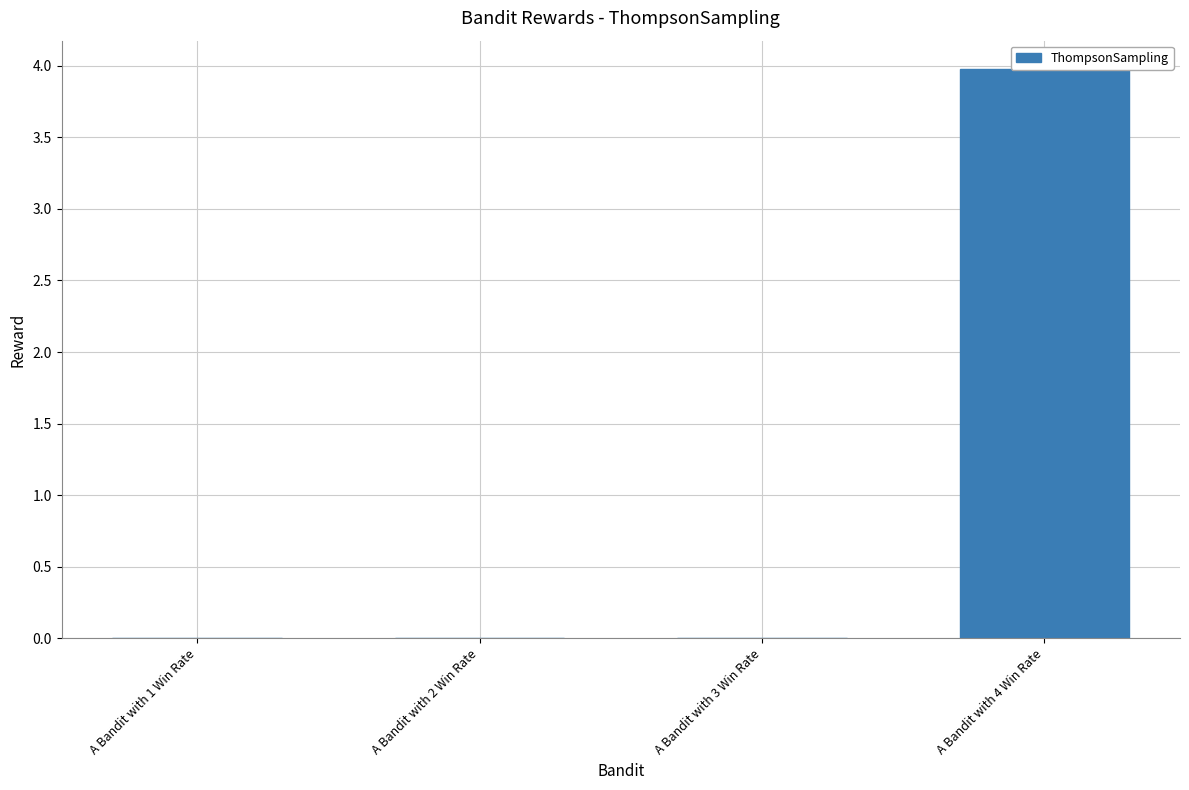

Reading left to right, extract all data points from this chart.

0.0	0.0	0.0	4.0